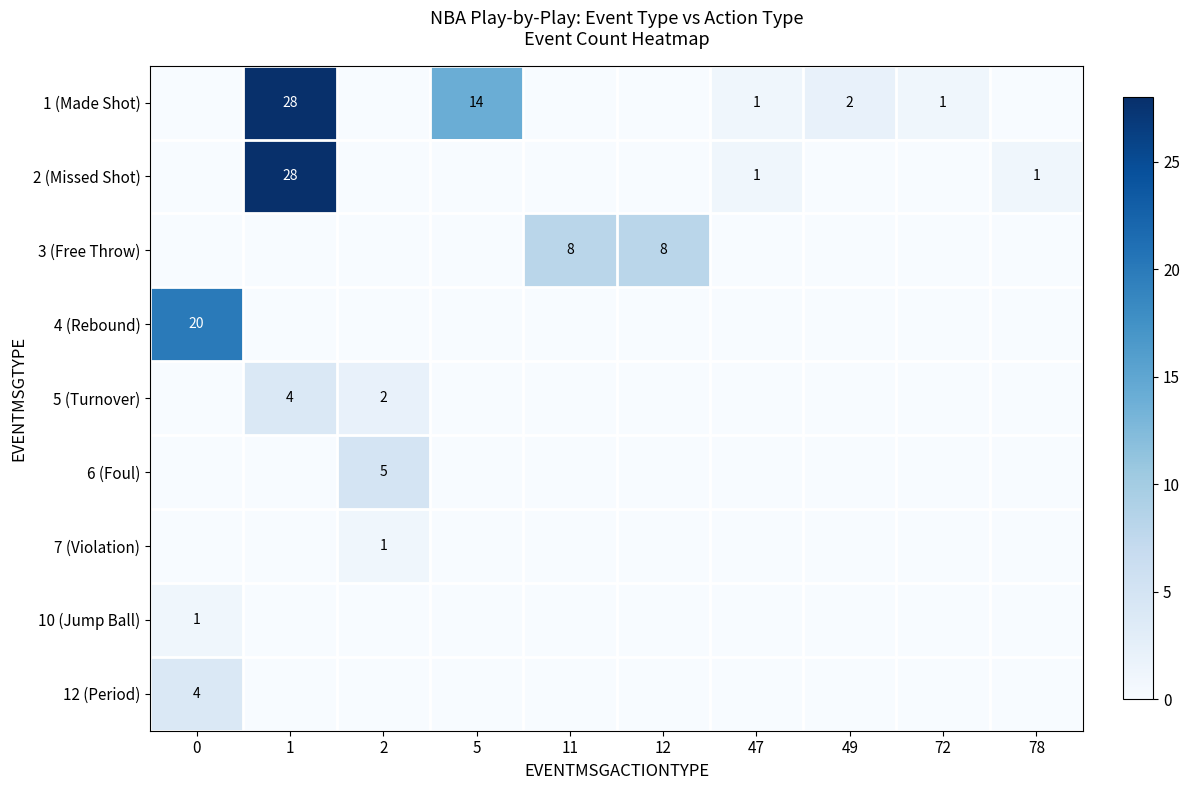

Is the value of 3 (Free Throw) at 12 greater than the value of 12 (Period) at 0?

Yes